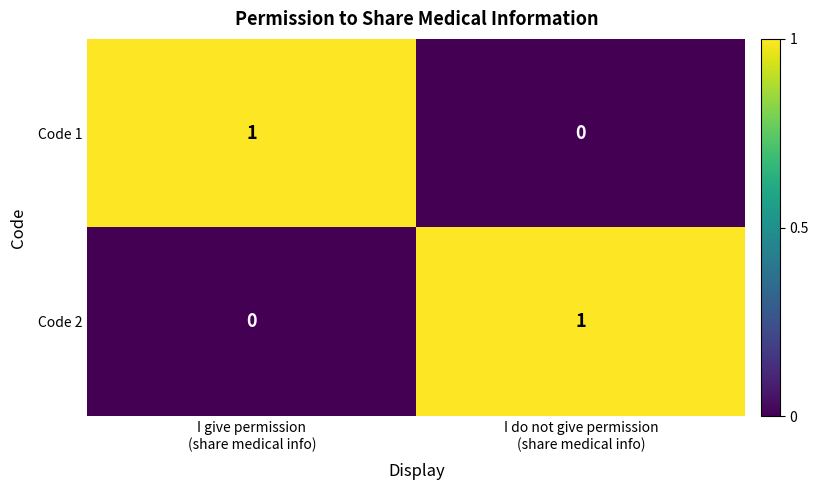

Count the number of data series in this chart.

2